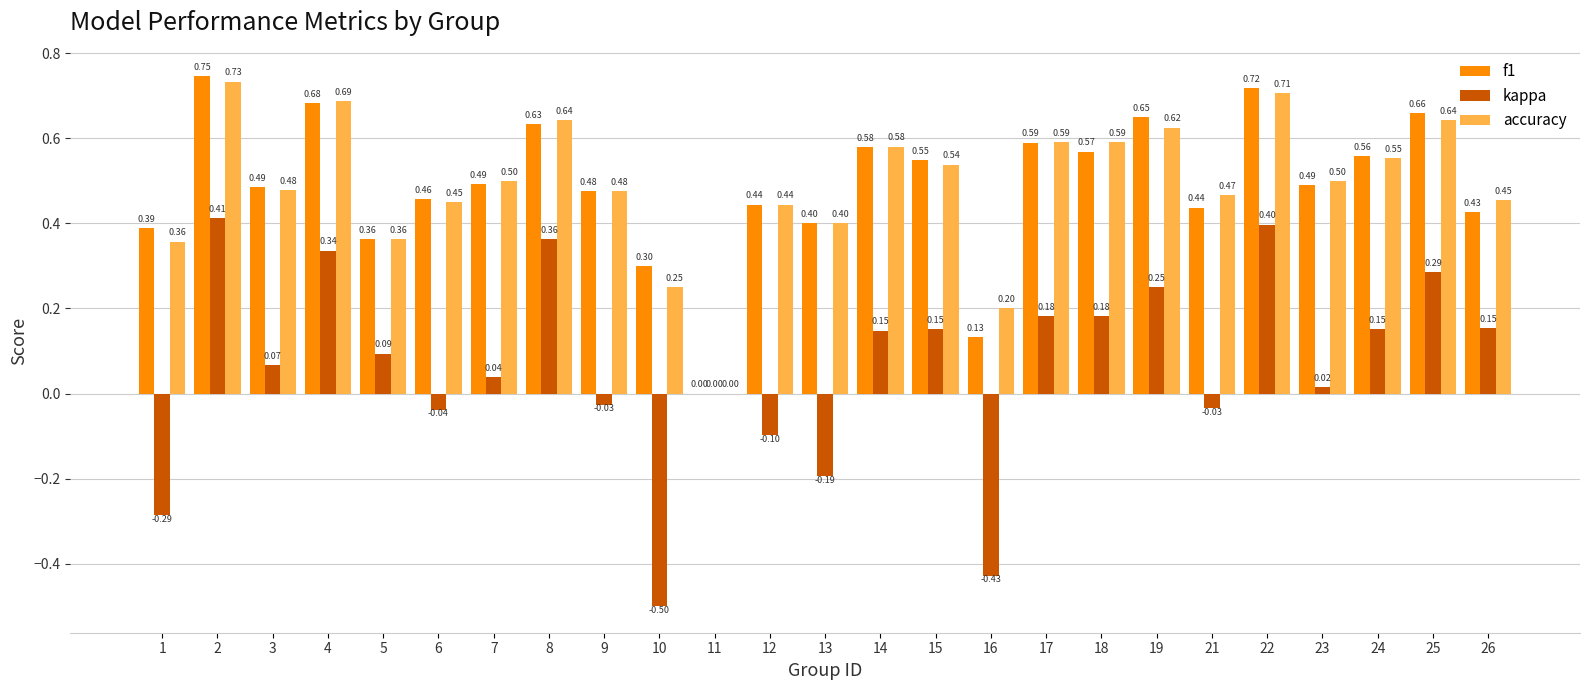

What is the total value across all series at 7?

1.0